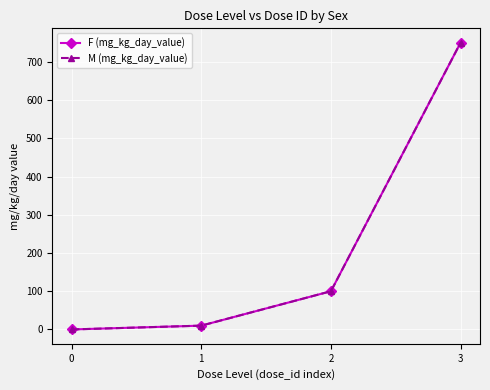

Between 2 and 3, which series saw the biggest shift?

F (mg_kg_day_value)